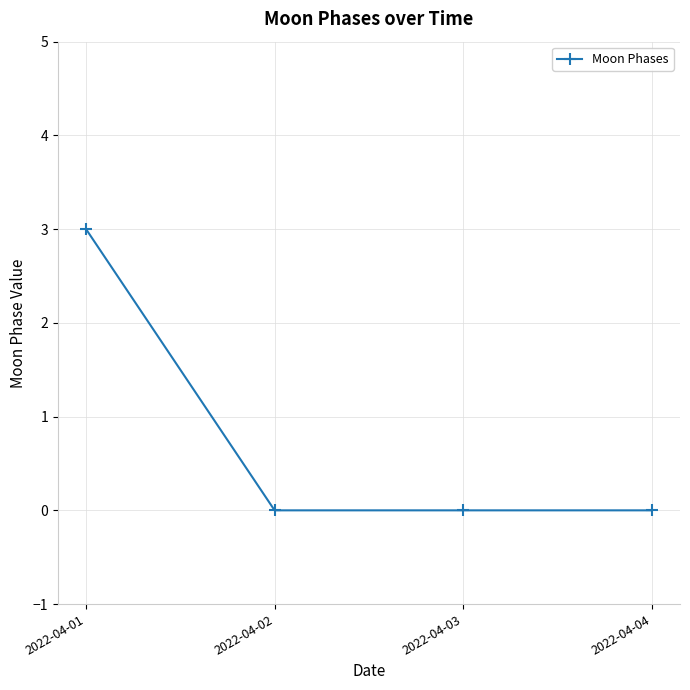

True or false: the data has more than 1 interior local peaks.

False